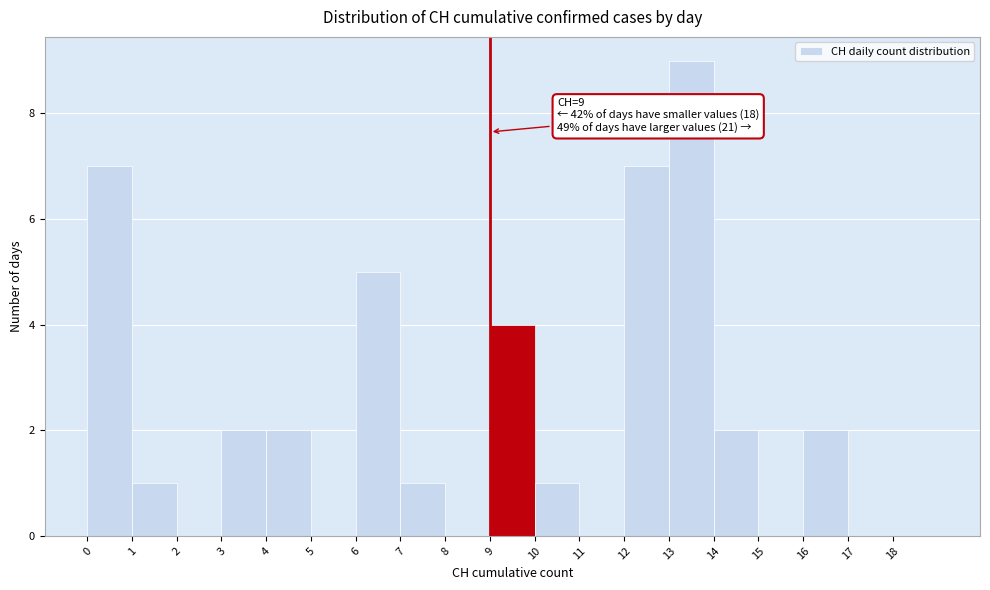

Over which range of the x-axis is the bar tallest?

13 to 14